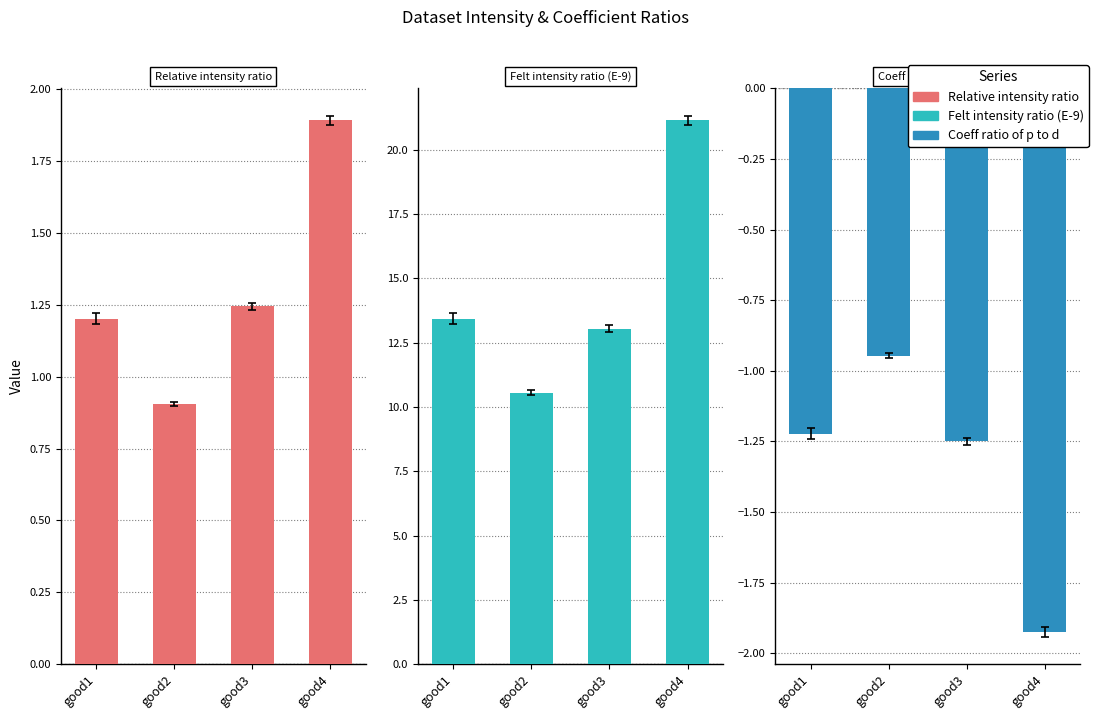

At which label is Coeff ratio of p to d closest to -1?

good2